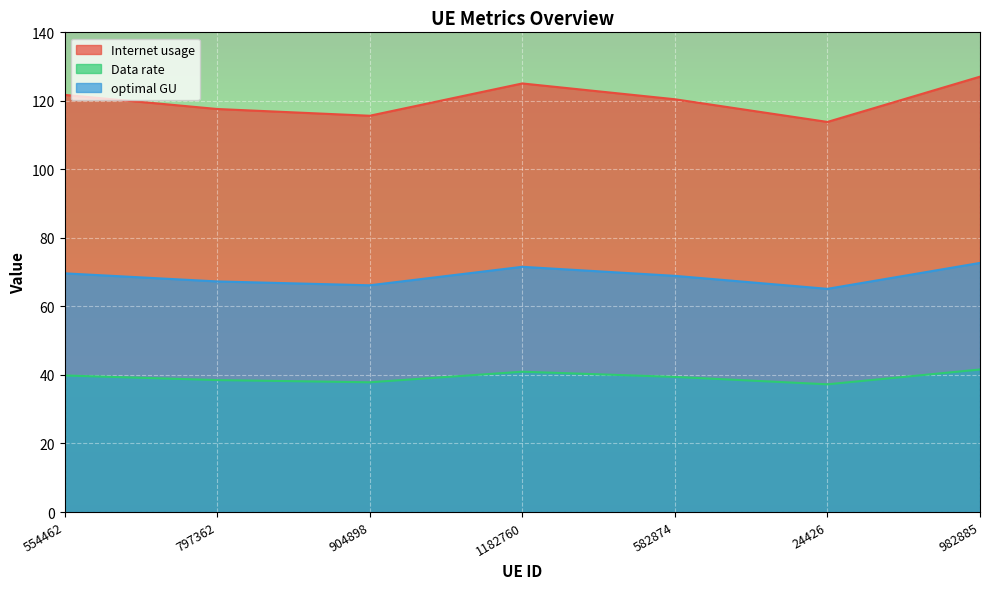

Between 1182760 and 582874, which series saw the biggest shift?

Internet usage